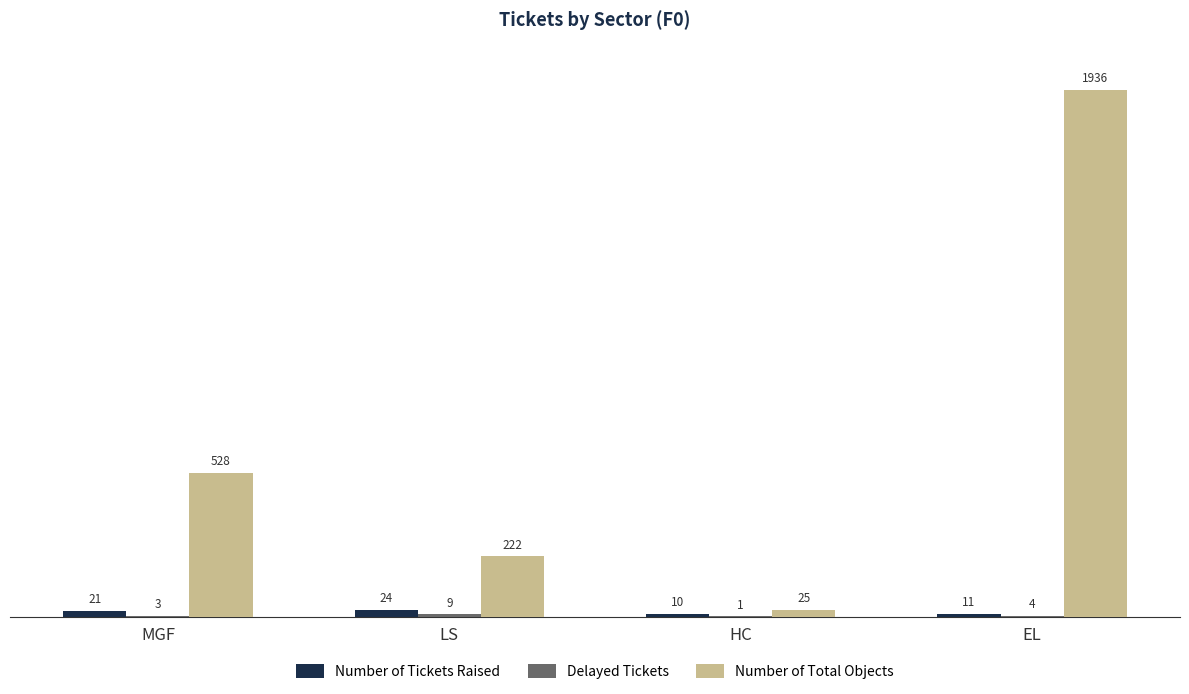

Which series changed the most between HC and EL?

Number of Total Objects